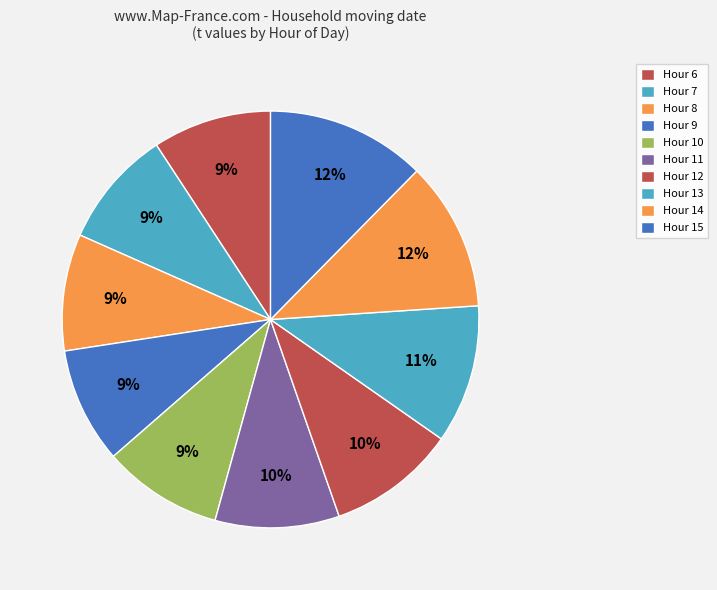

How many segments does this pie chart have?

10